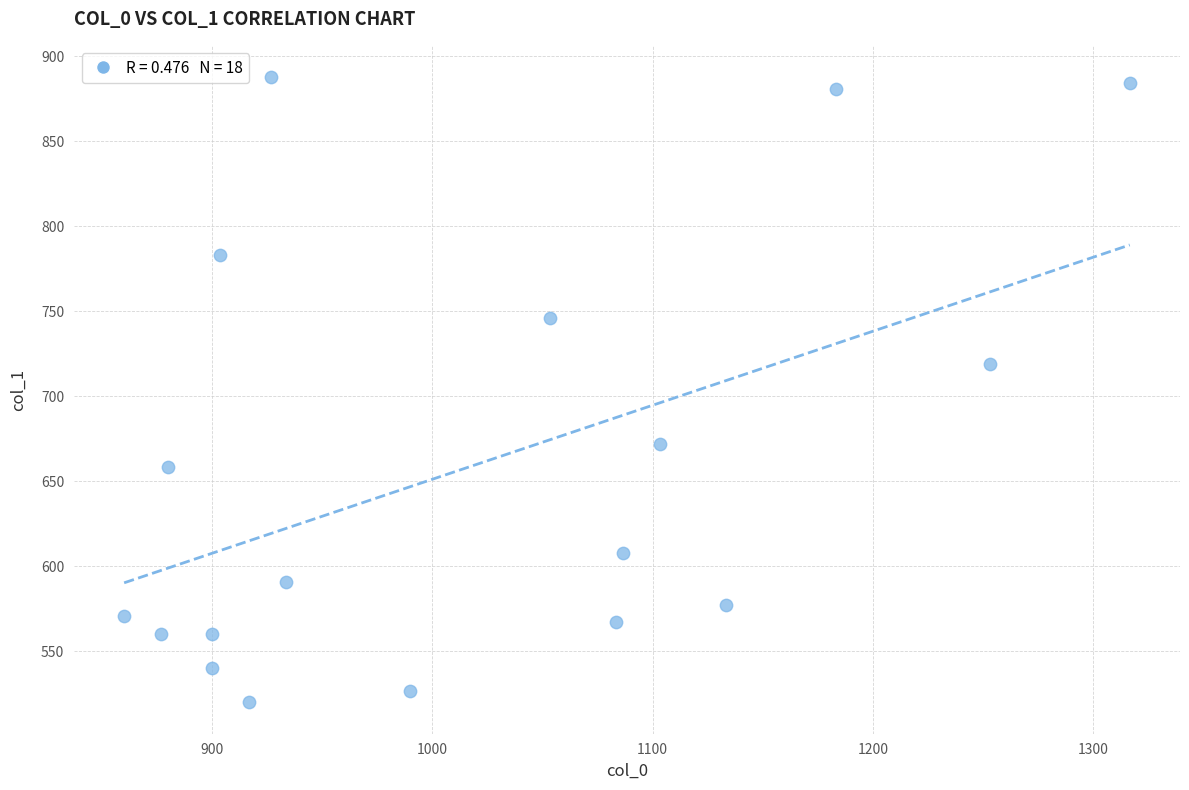

What is the range of Y values (max minus min)?

367.9